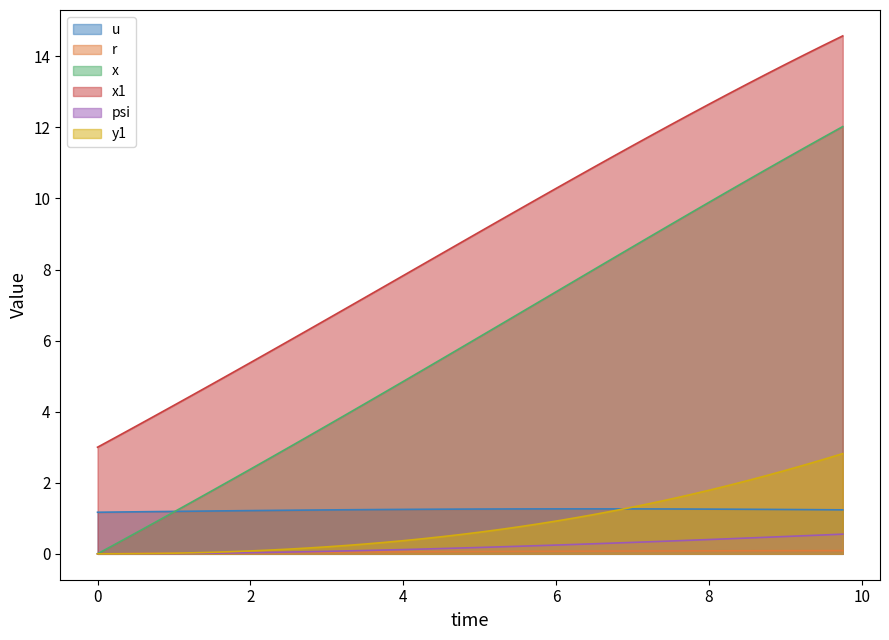

Is it true that u equals 1.2 at 9.75?

True